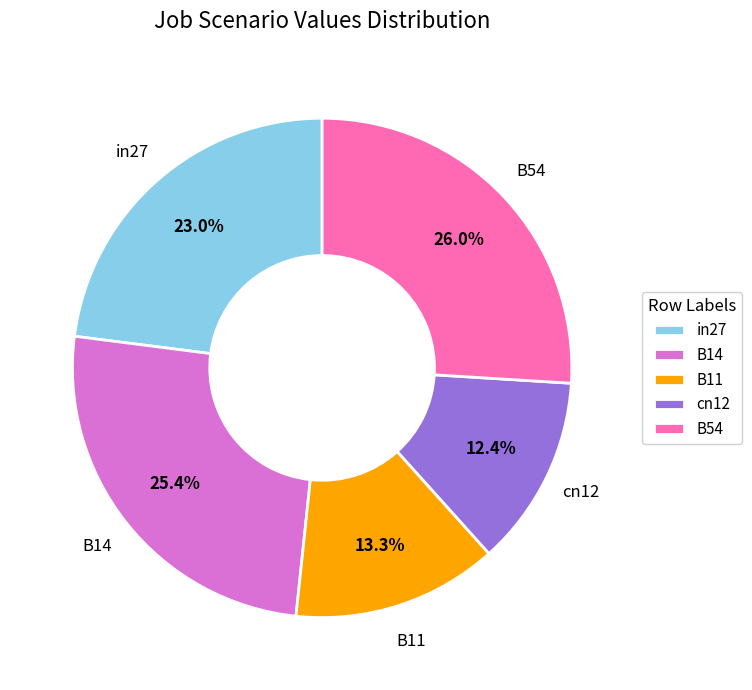

How many slices are in this pie chart?

5